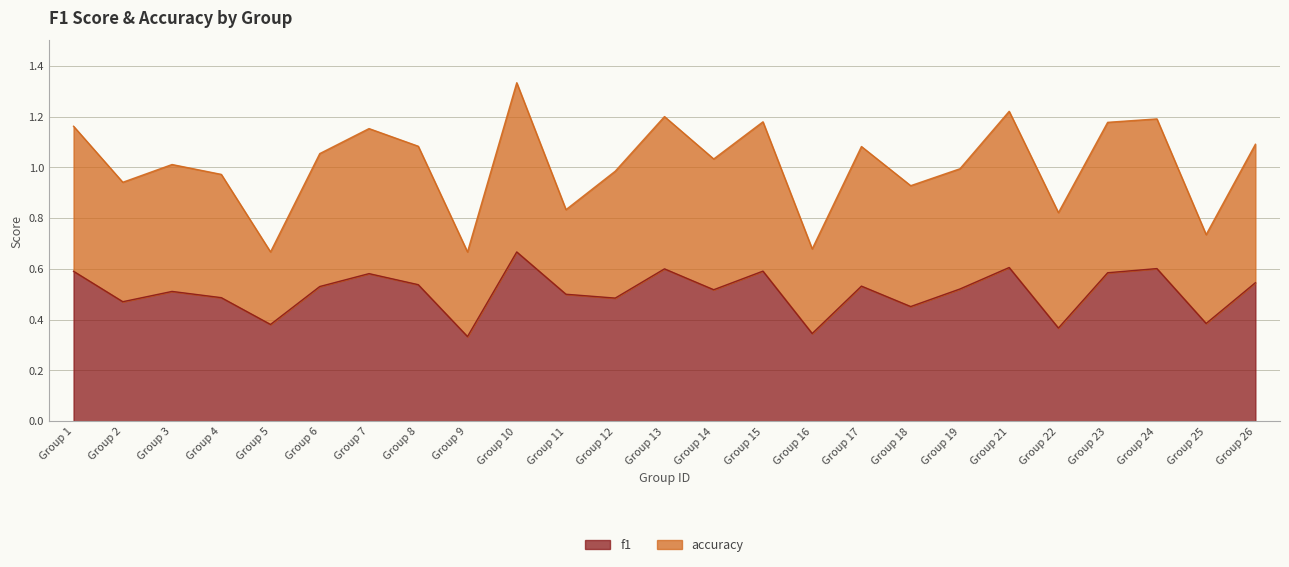

Rank the categories by value from highest to lowest.

Group 10, Group 21, Group 24, Group 13, Group 15, Group 1, Group 23, Group 7, Group 26, Group 8, Group 17, Group 6, Group 19, Group 14, Group 3, Group 11, Group 4, Group 12, Group 2, Group 18, Group 25, Group 5, Group 22, Group 16, Group 9